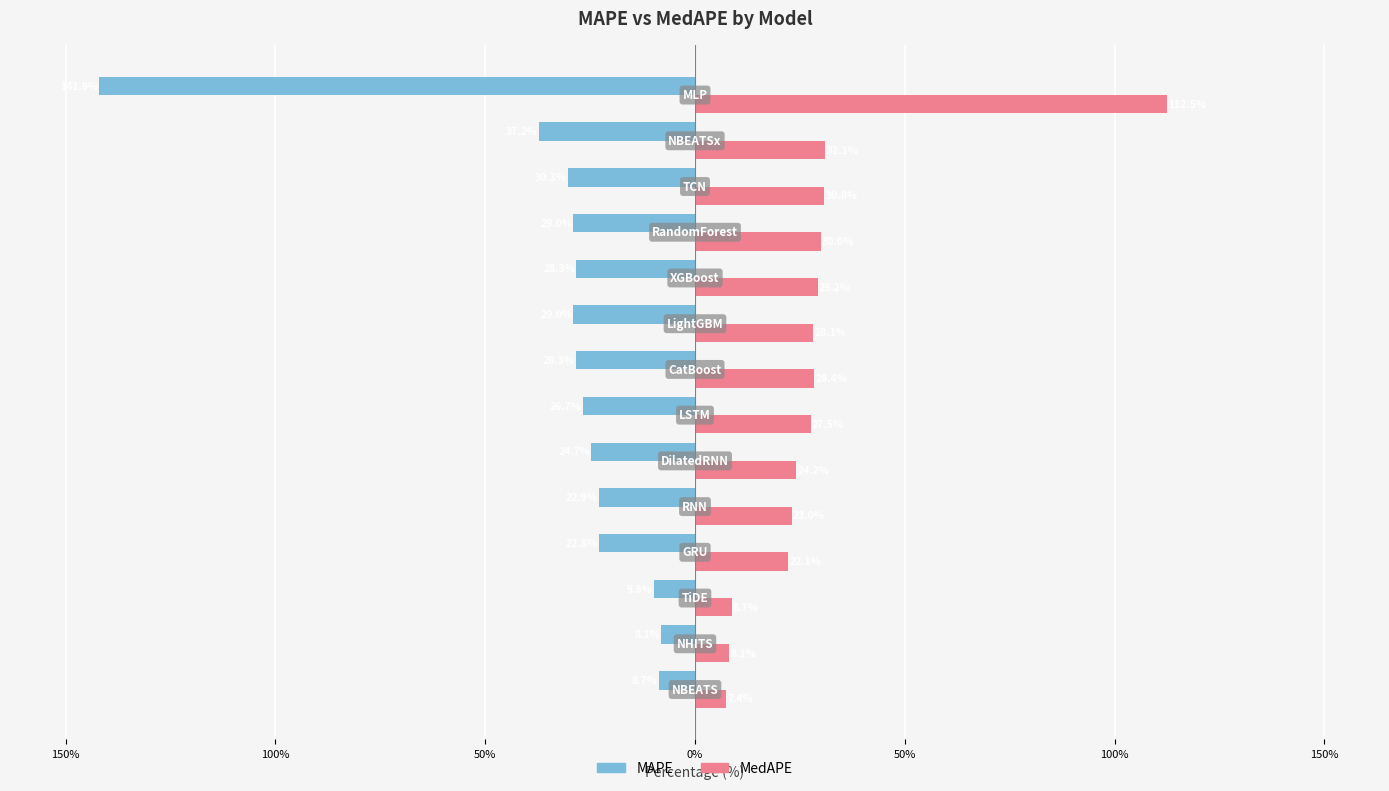

What is the highest value of the MAPE series?

-8.1